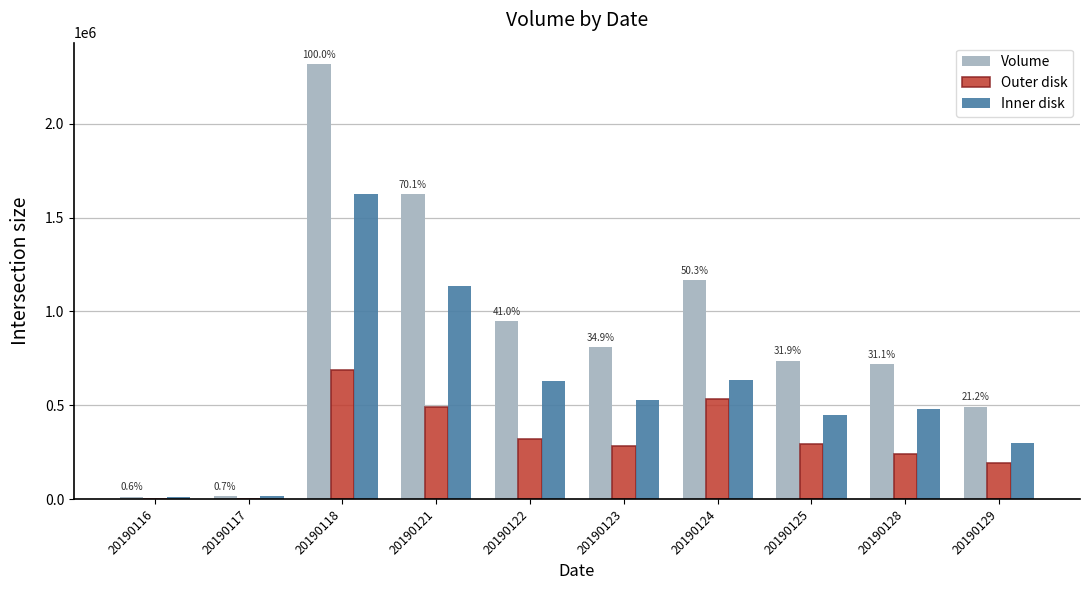

Are the bars horizontal?

No